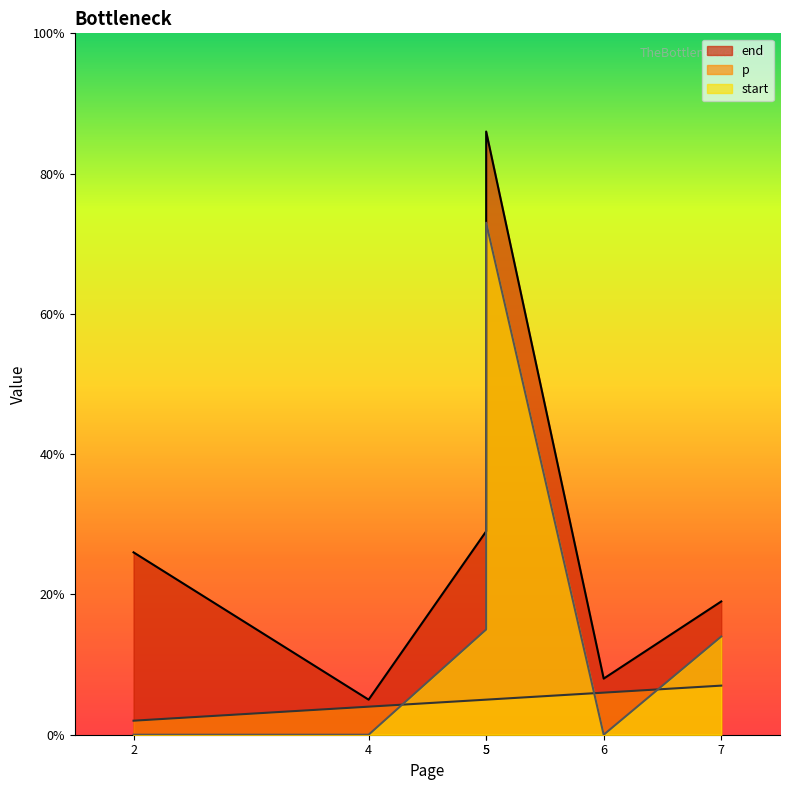

Rank the series by their maximum value, from highest to lowest.

end, start, p